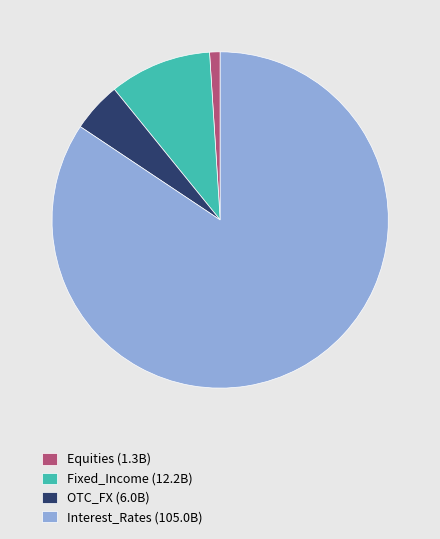

Which category has the biggest portion of the pie?

Interest_Rates